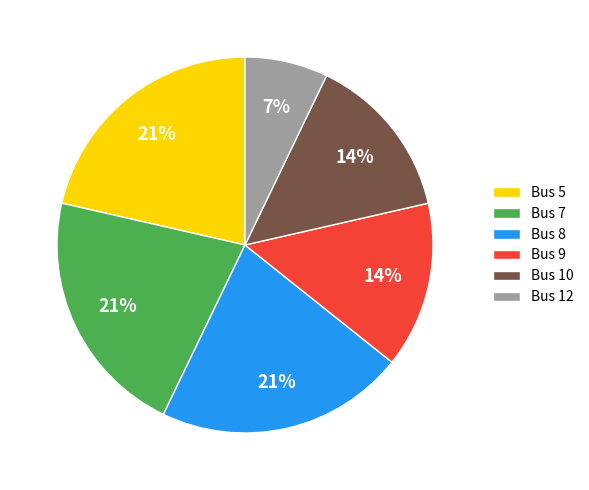

To the nearest percent, what is the difference between the largest and smallest slice percentages?

14%